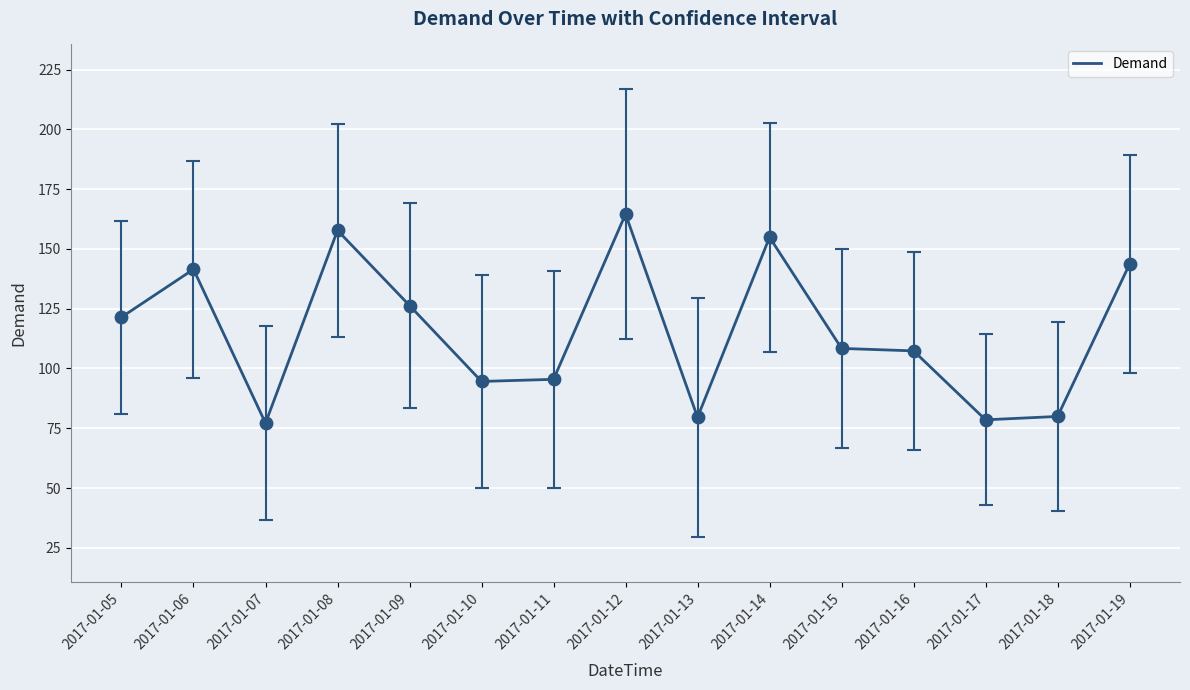

What is the ratio of the value at 2017-01-16 to the value at 2017-01-15?

1.0